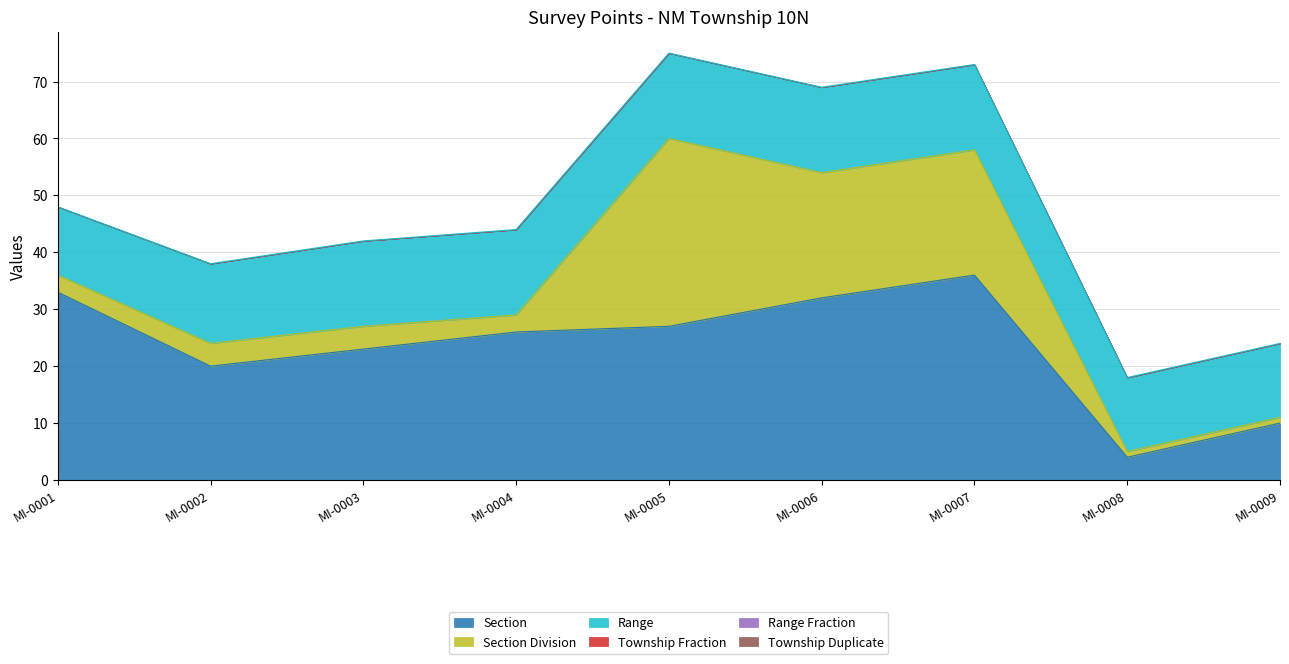

Where is the first local maximum for Section Division?

MI-0005